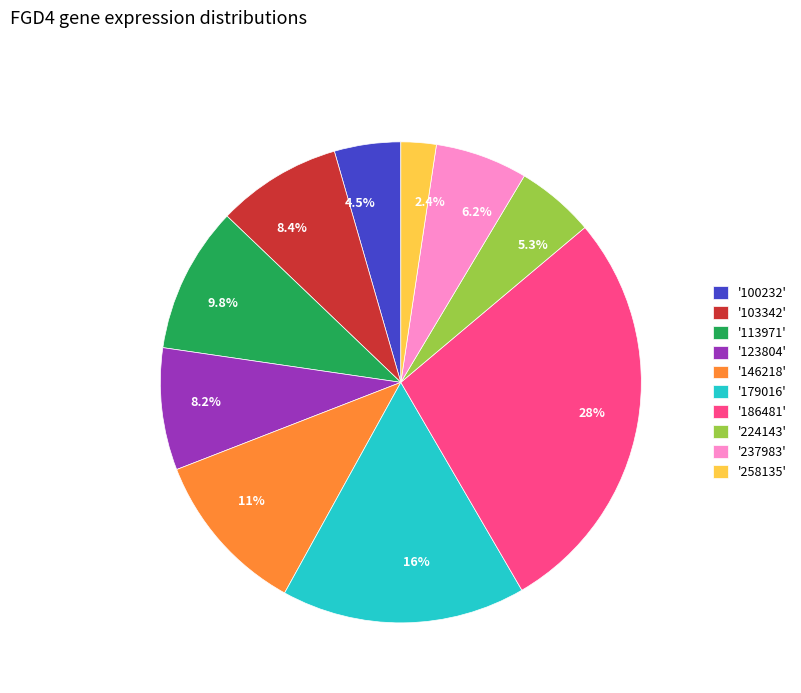

Which has a higher value, 2.4% or 5.3%?

5.3%